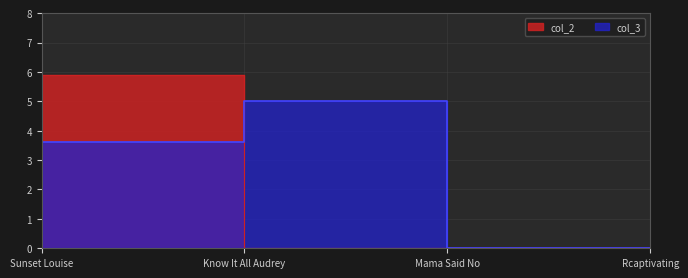

List the series in order of their peak value, highest first.

col_2, col_3